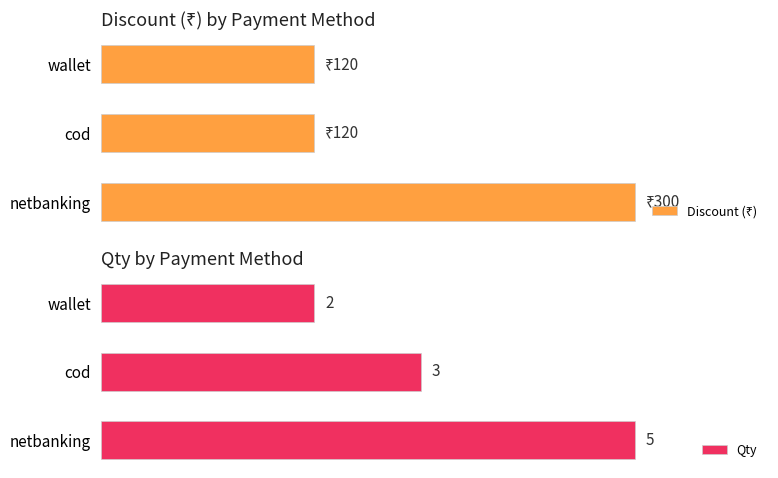

Count the number of categories in the chart.

3